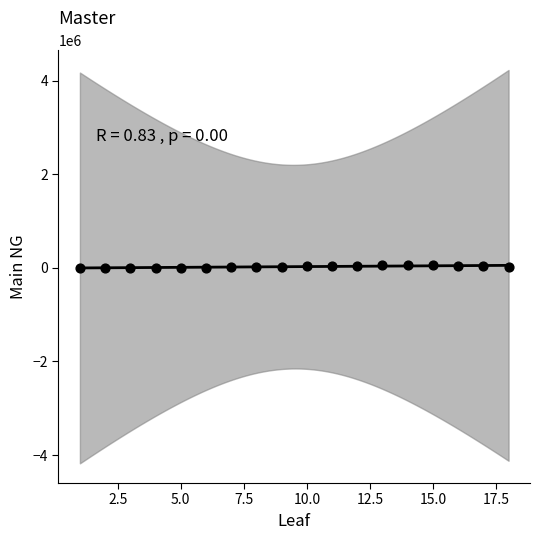

What is the range of Y values (max minus min)?

56820.4